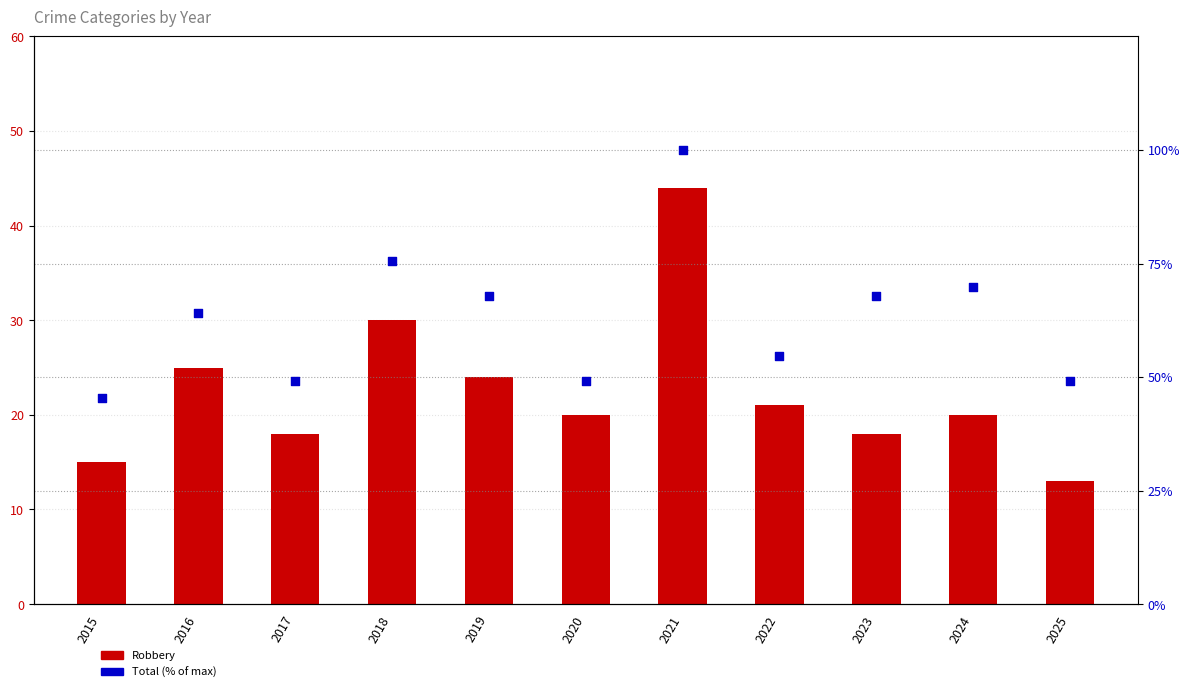

Which series has the widest spread of Y values?

Total (% of max)